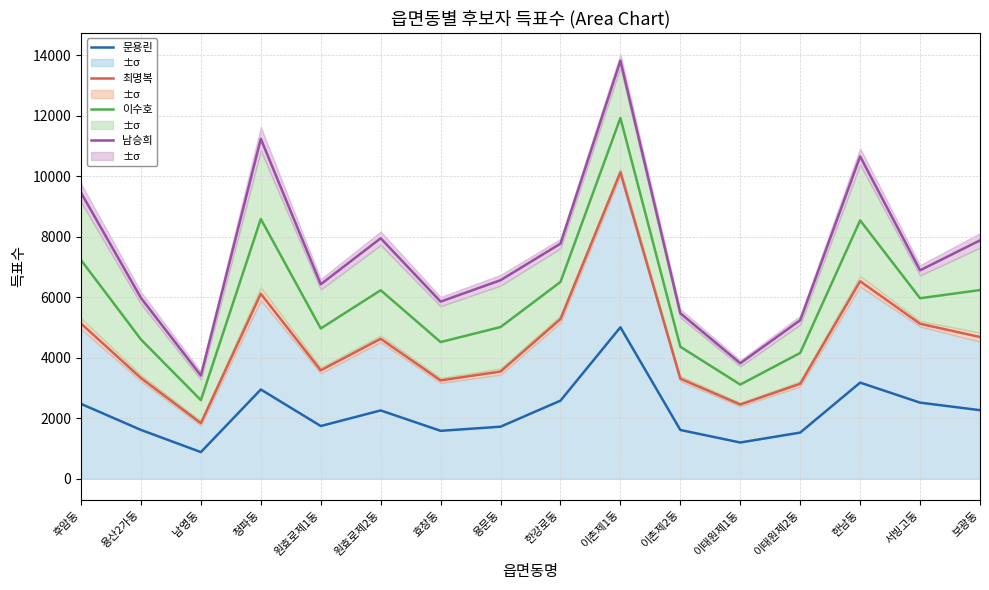

How many data points in 남승희 are above 6891?

7